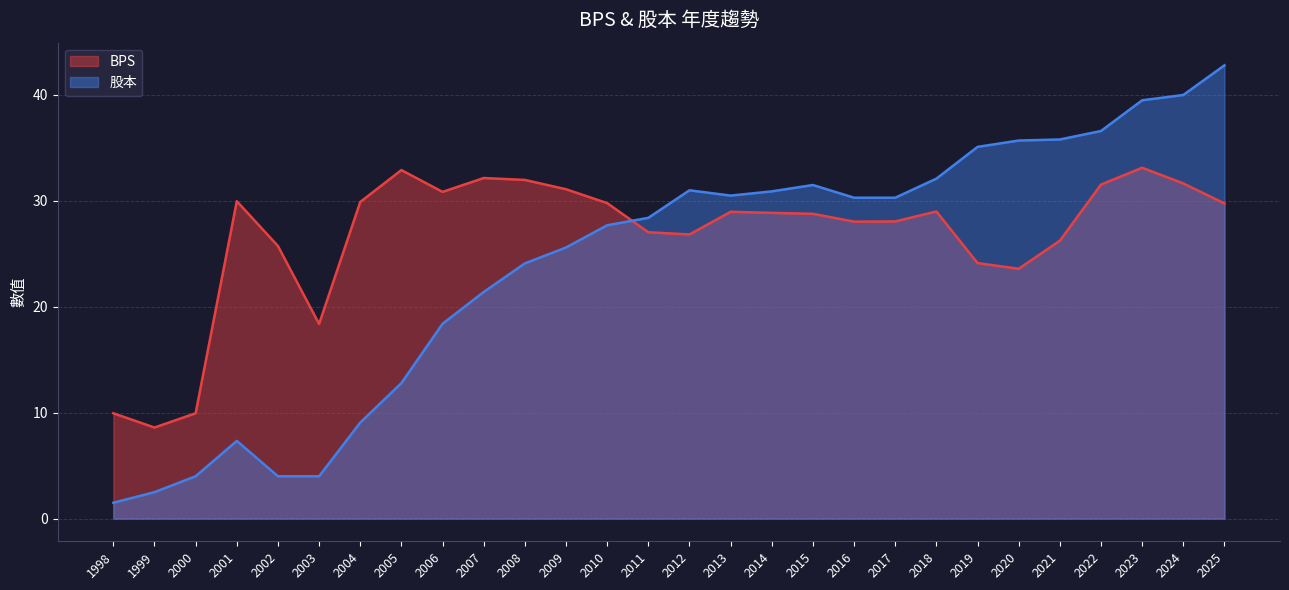

What are all the series names shown in the legend?

BPS, 股本